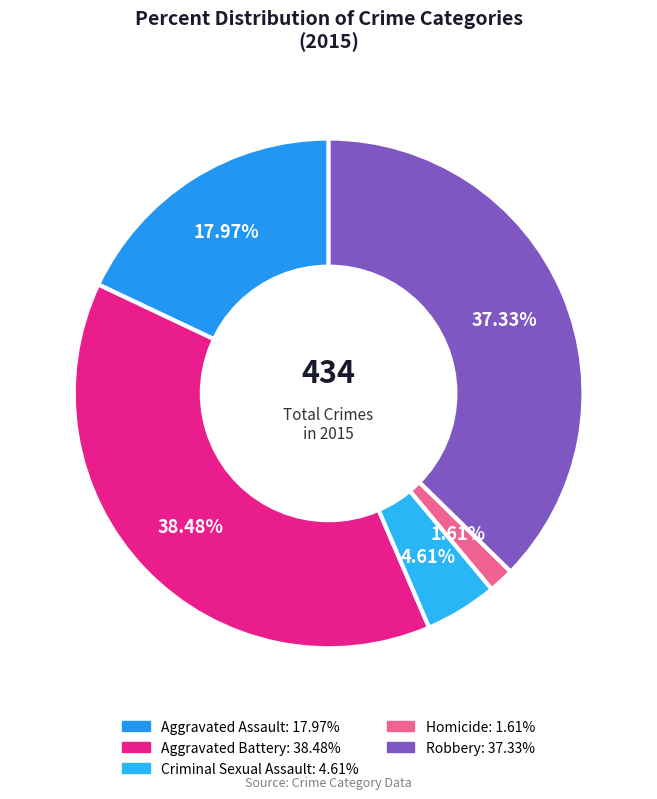

Which category has the biggest portion of the pie?

Aggravated Battery